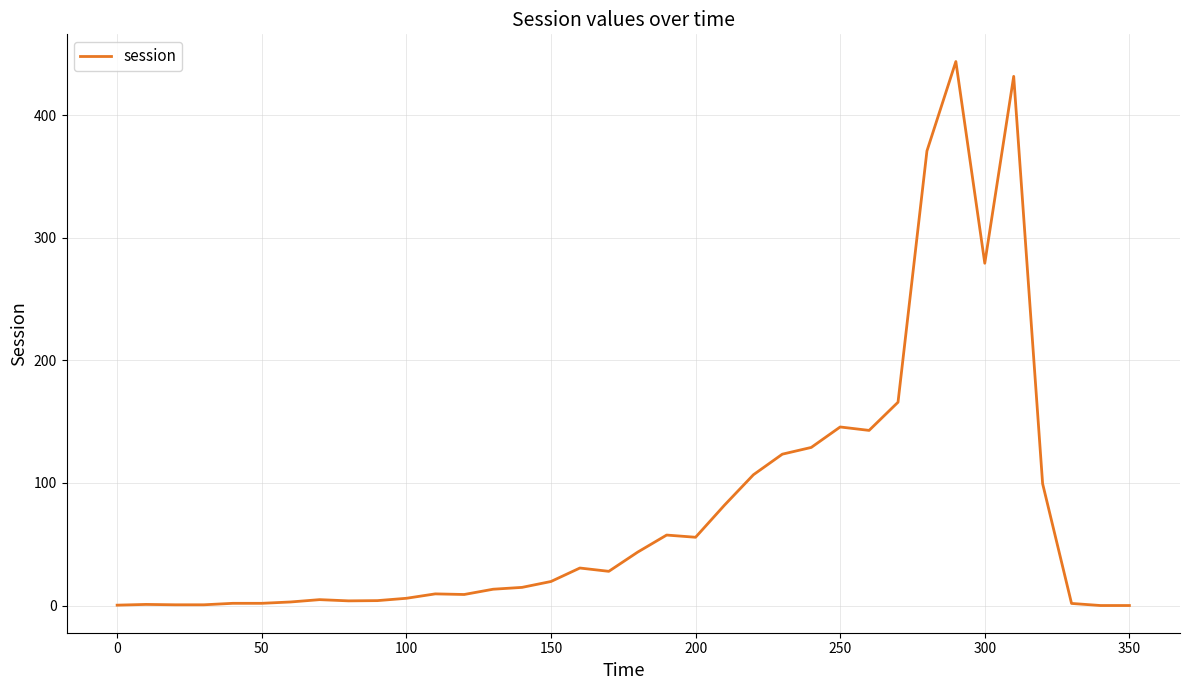

What is the greatest value displayed?

443.9